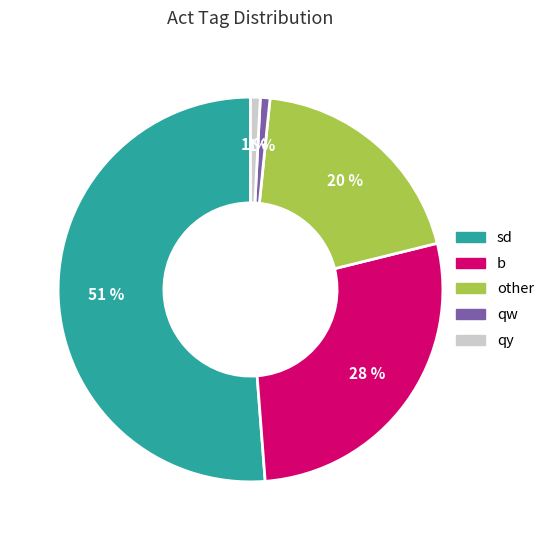

To the nearest percent, what is the average slice percentage?

20%